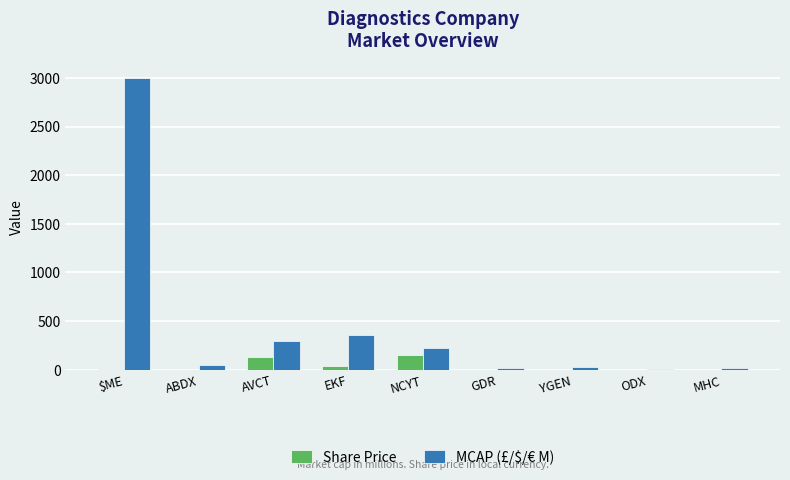

How many series are shown in this chart?

2